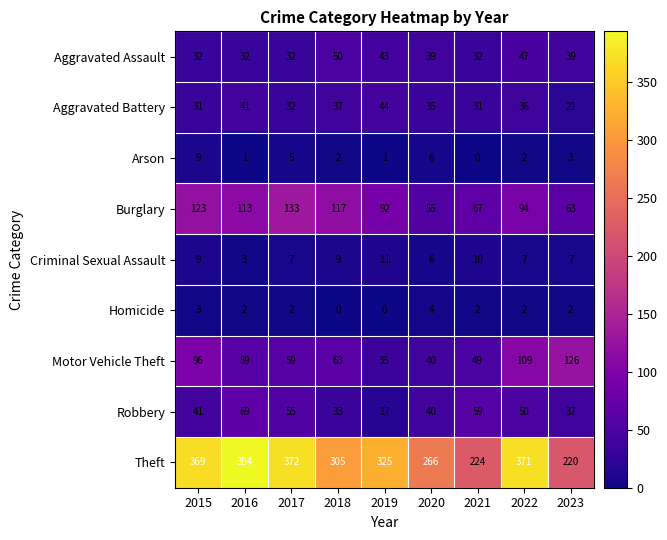

What is the total value across all series at 2017?

697